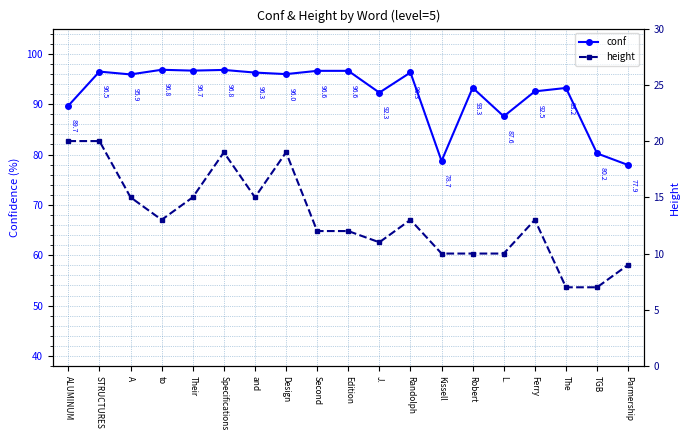

What is the spread (max minus min) of values at Randolph?

83.3